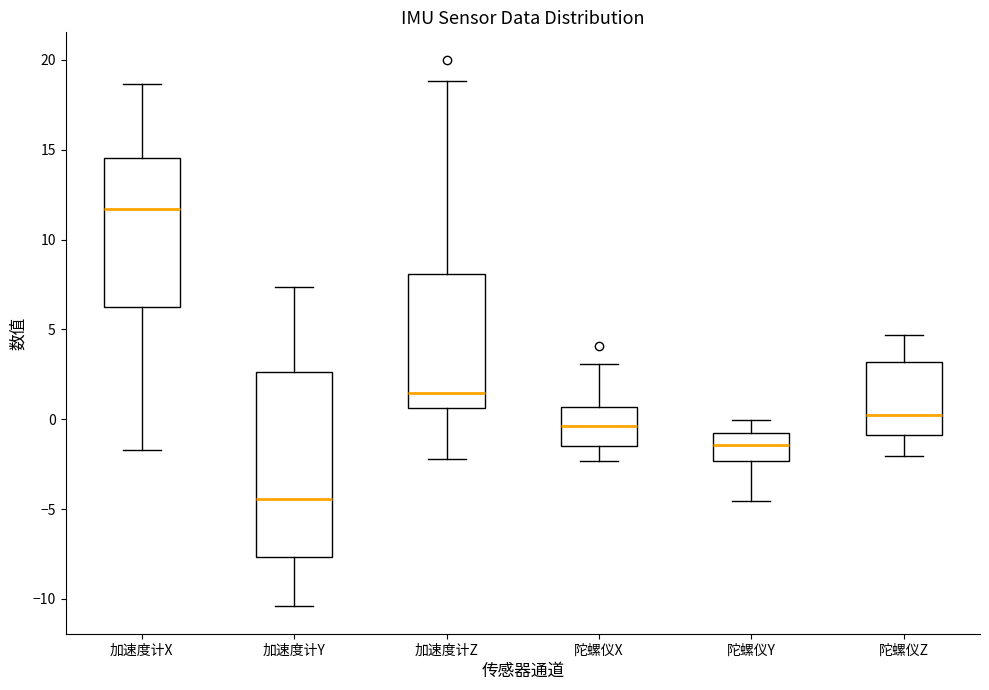

Which box has the lowest median line?

加速度计Y